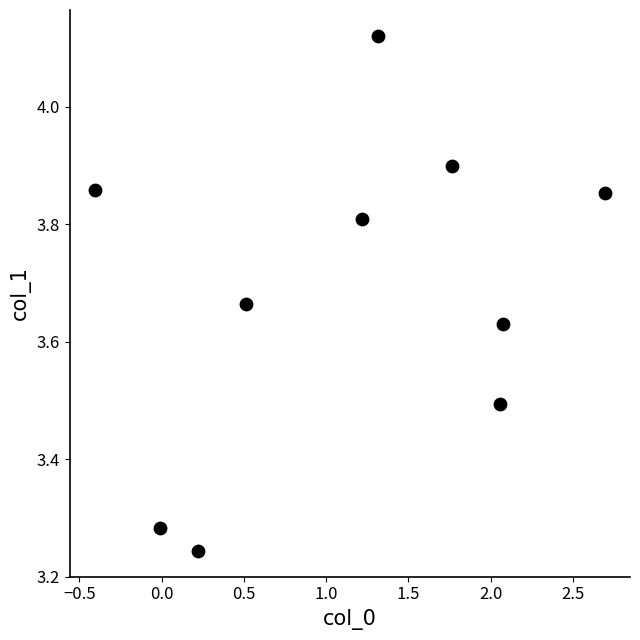

What is the average X value?

1.1